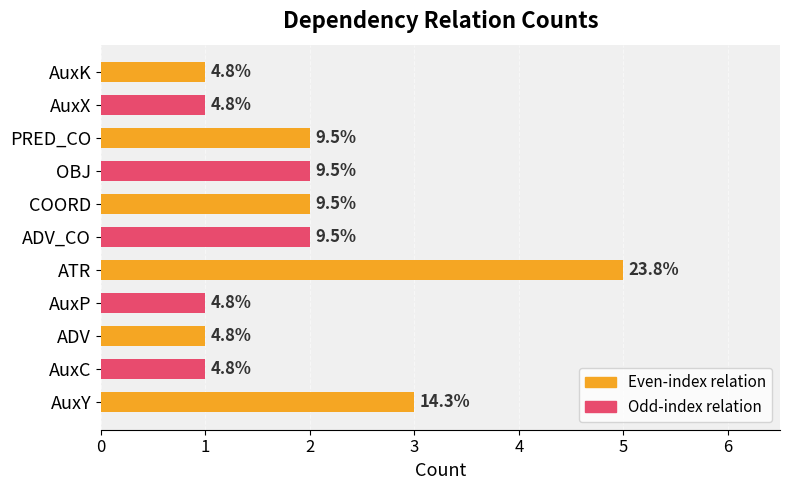

What is the greatest value displayed?

5